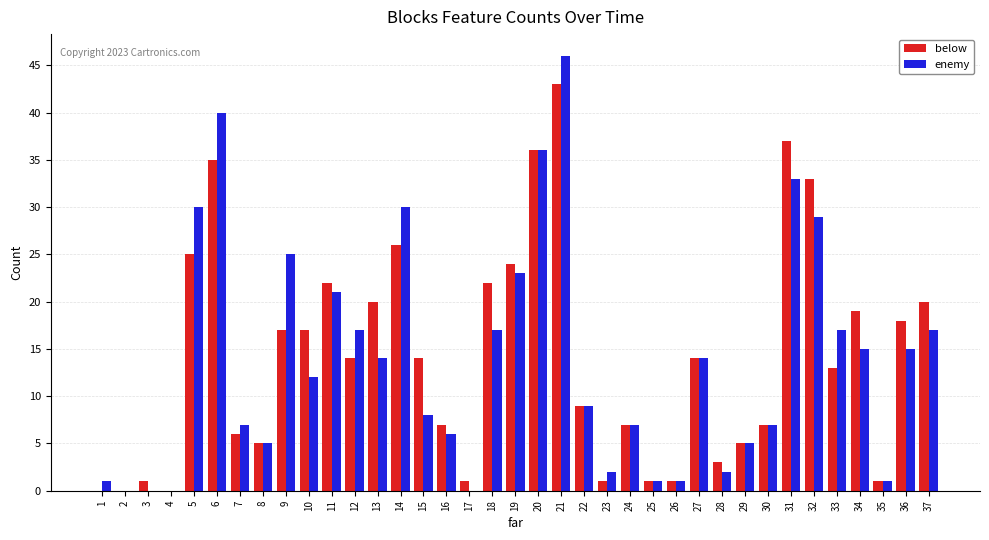

What is the sum of all enemy values?

513